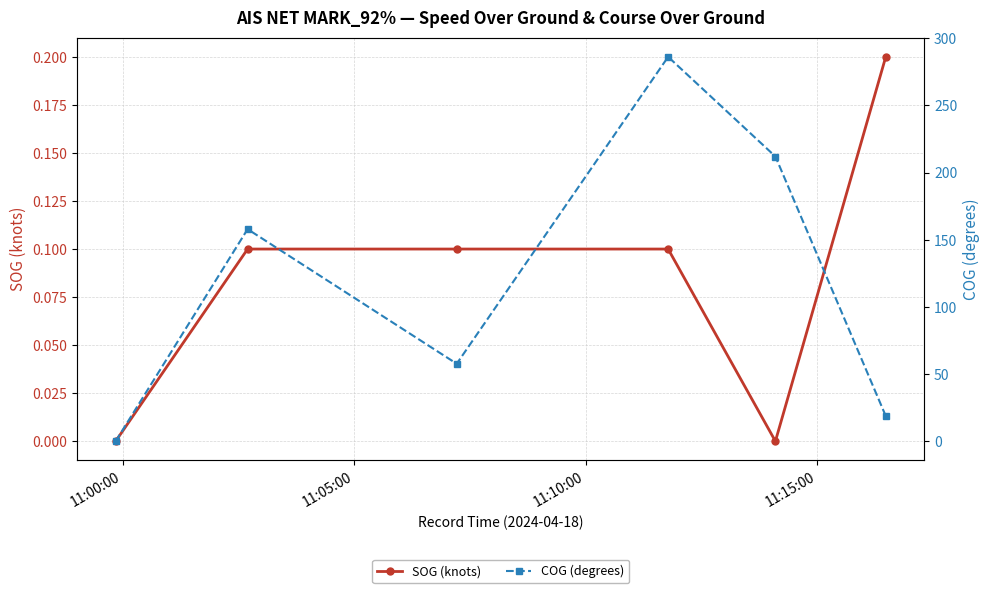

What is the value of the SOG (knots) point at the 4th from the left?

0.1